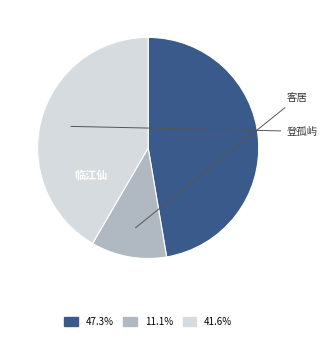

Is there a majority slice in this chart?

No